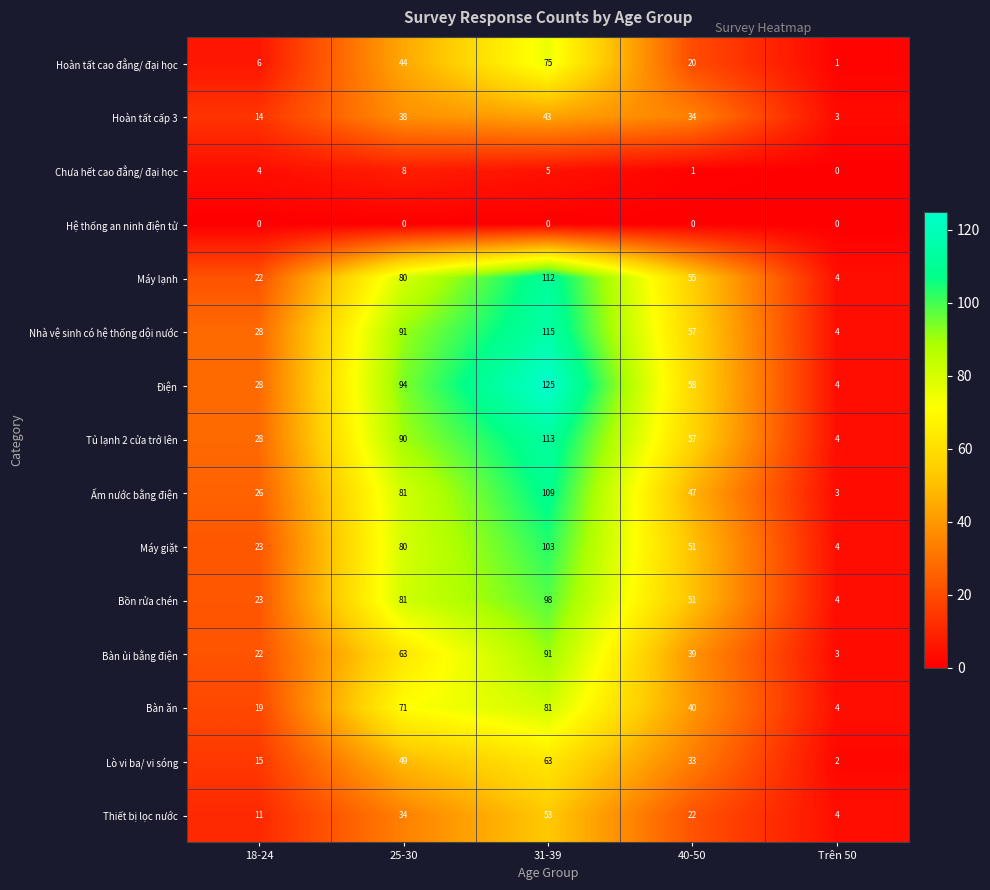

What is the total value across all series at 31-39?

1186